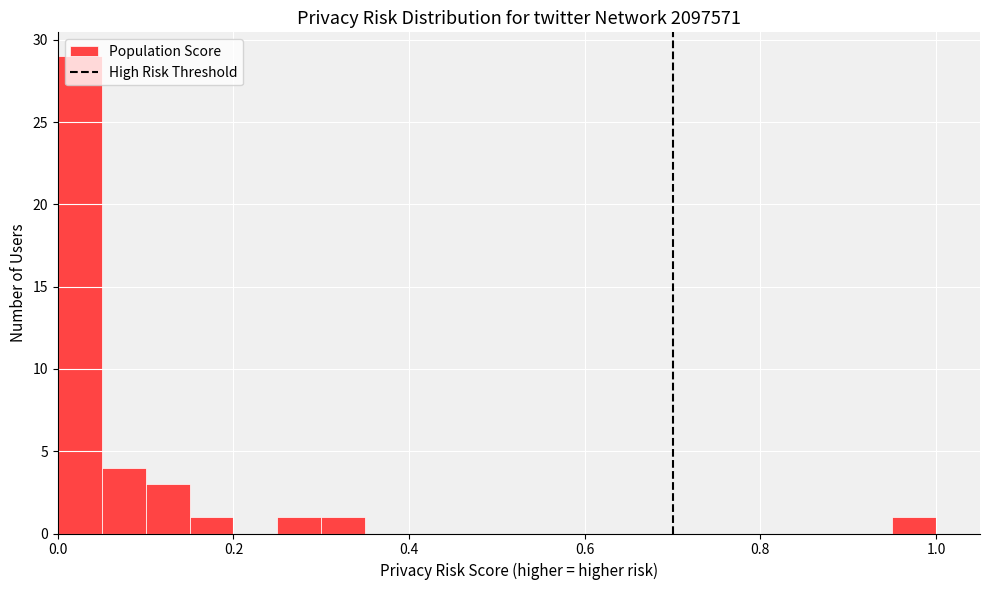

Around what value on the x-axis is the tallest bar? Give the approximate position of its centre, as read against the axis.

0.02